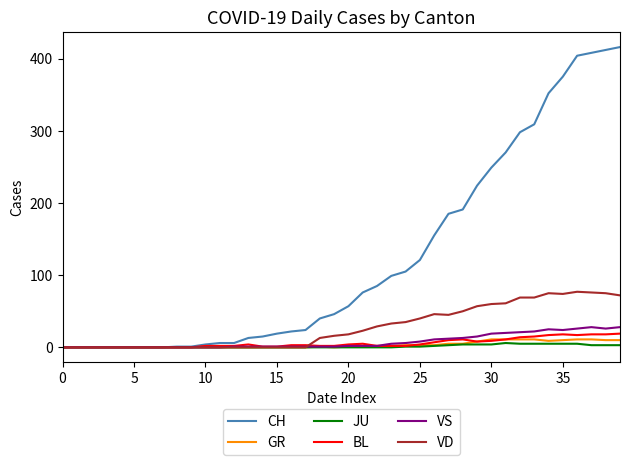

Which series has the largest range (max minus min)?

CH